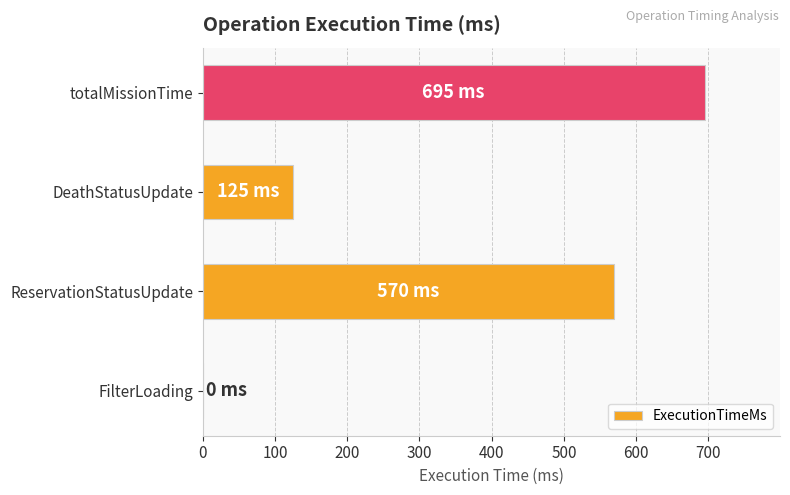

What is the change in value from ReservationStatusUpdate to DeathStatusUpdate?

-445